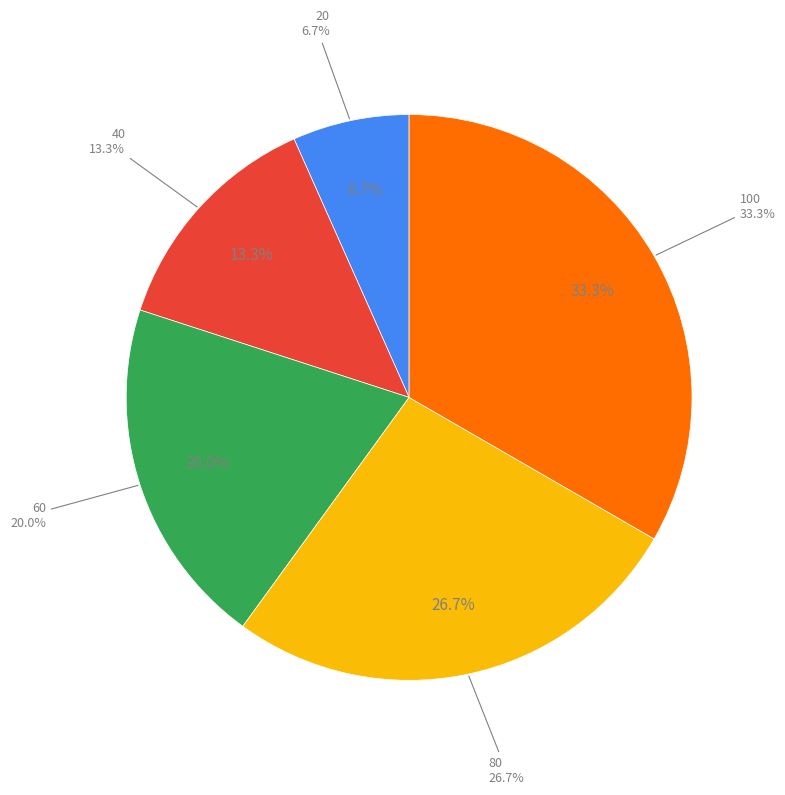

True or false: 80 accounts for 27% of the total.

True